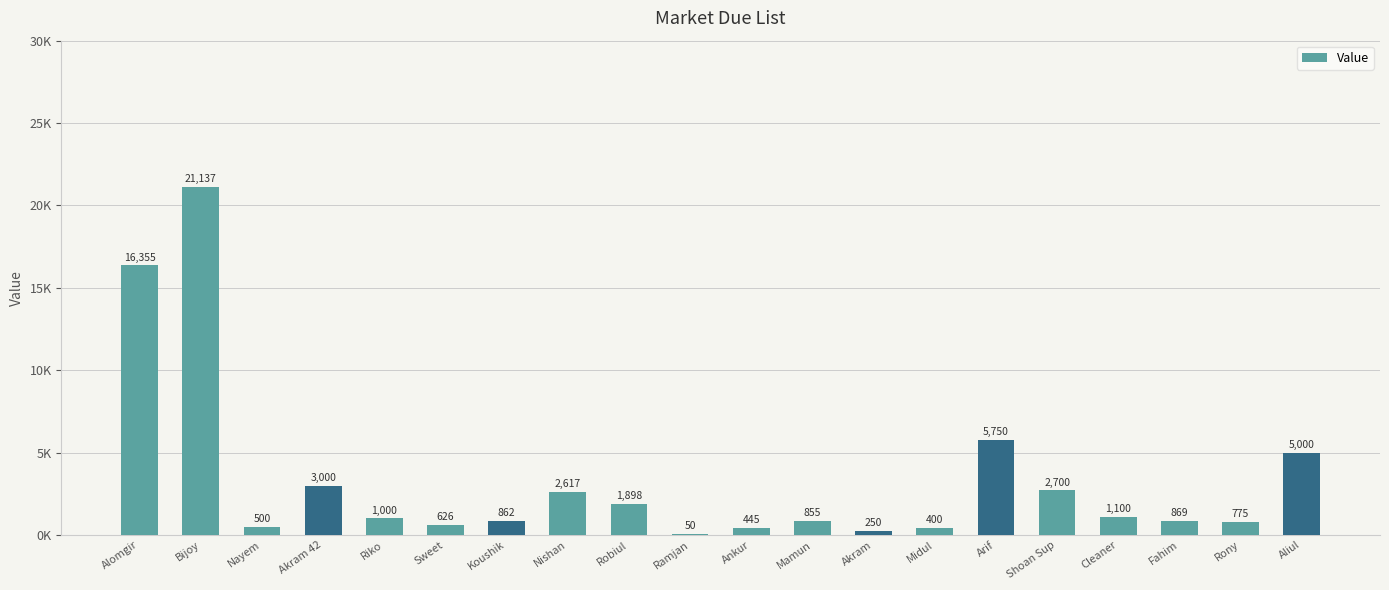

What is the value of the 4th bar from the left?

3000